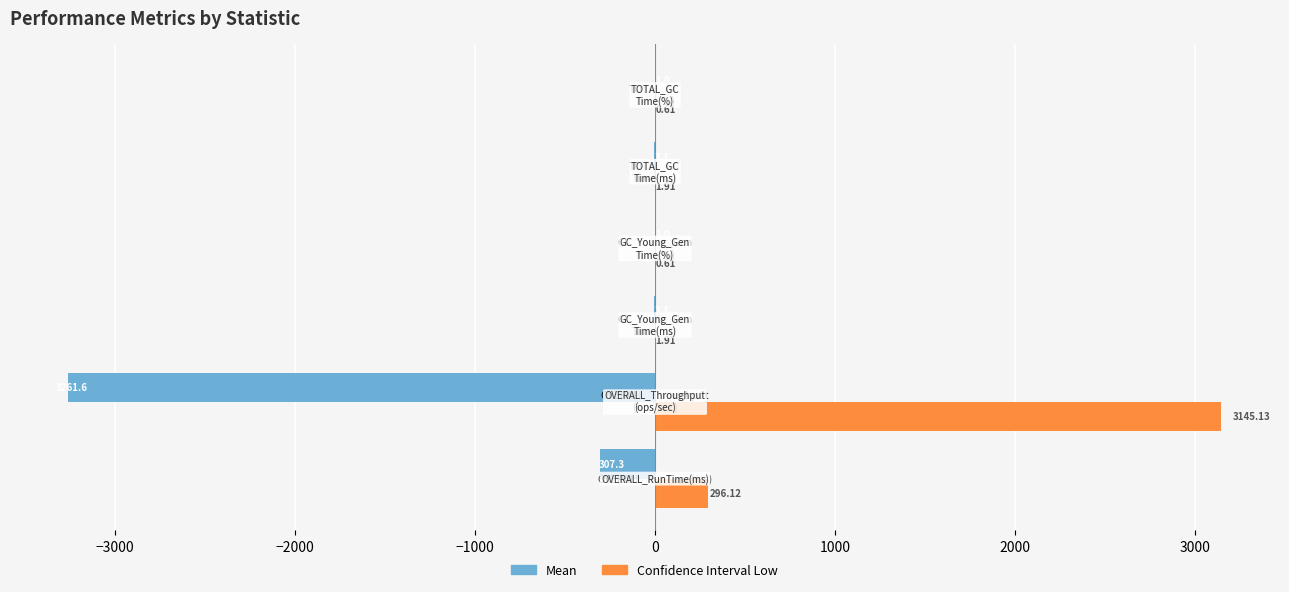

Which series has the largest total across all categories?

Confidence Interval Low